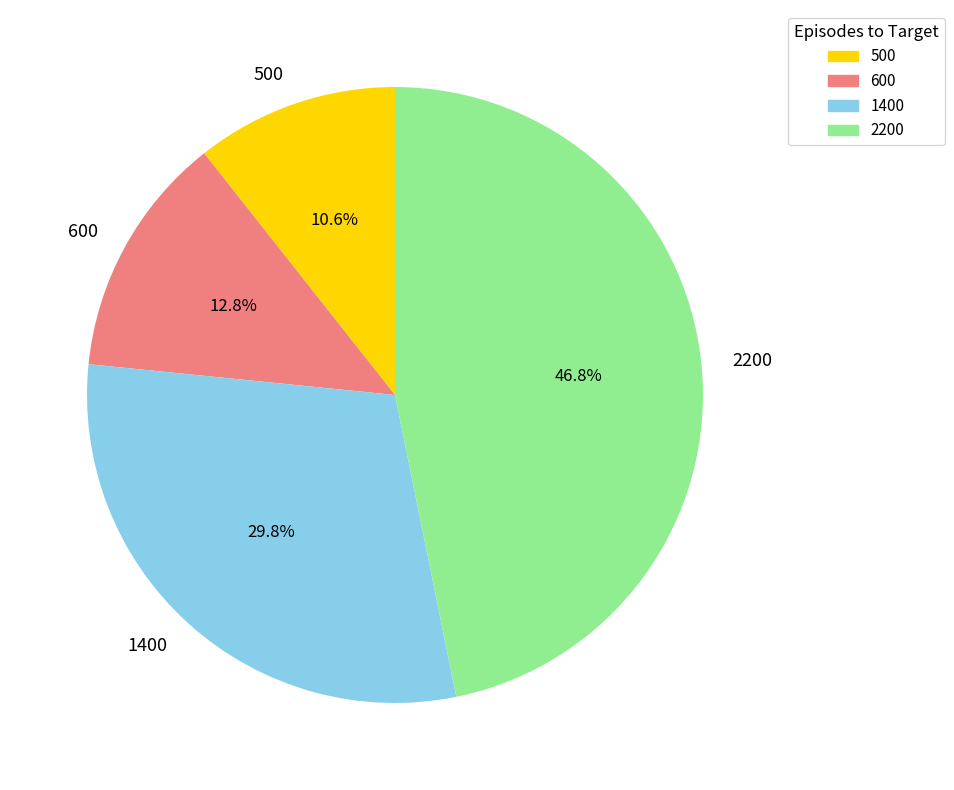

Rank the categories by value from lowest to highest.

500, 600, 1400, 2200